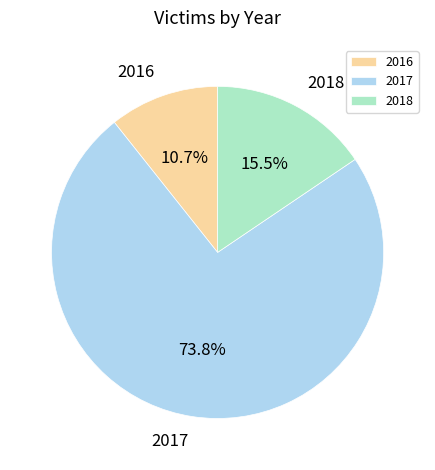

To the nearest percent, what percentage of the pie is 2016?

11%